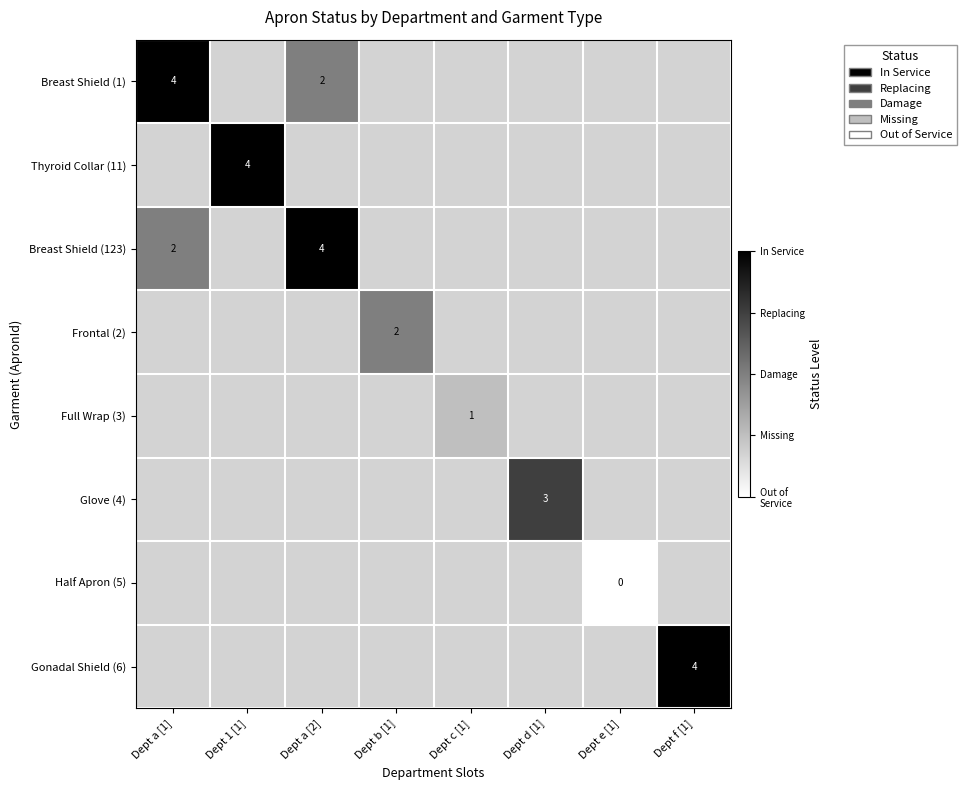

At Dept a [1], list the series in order from smallest to largest.

Breast Shield (1), Thyroid Collar (11), Breast Shield (123), Frontal (2), Full Wrap (3), Glove (4), Half Apron (5), Gonadal Shield (6)